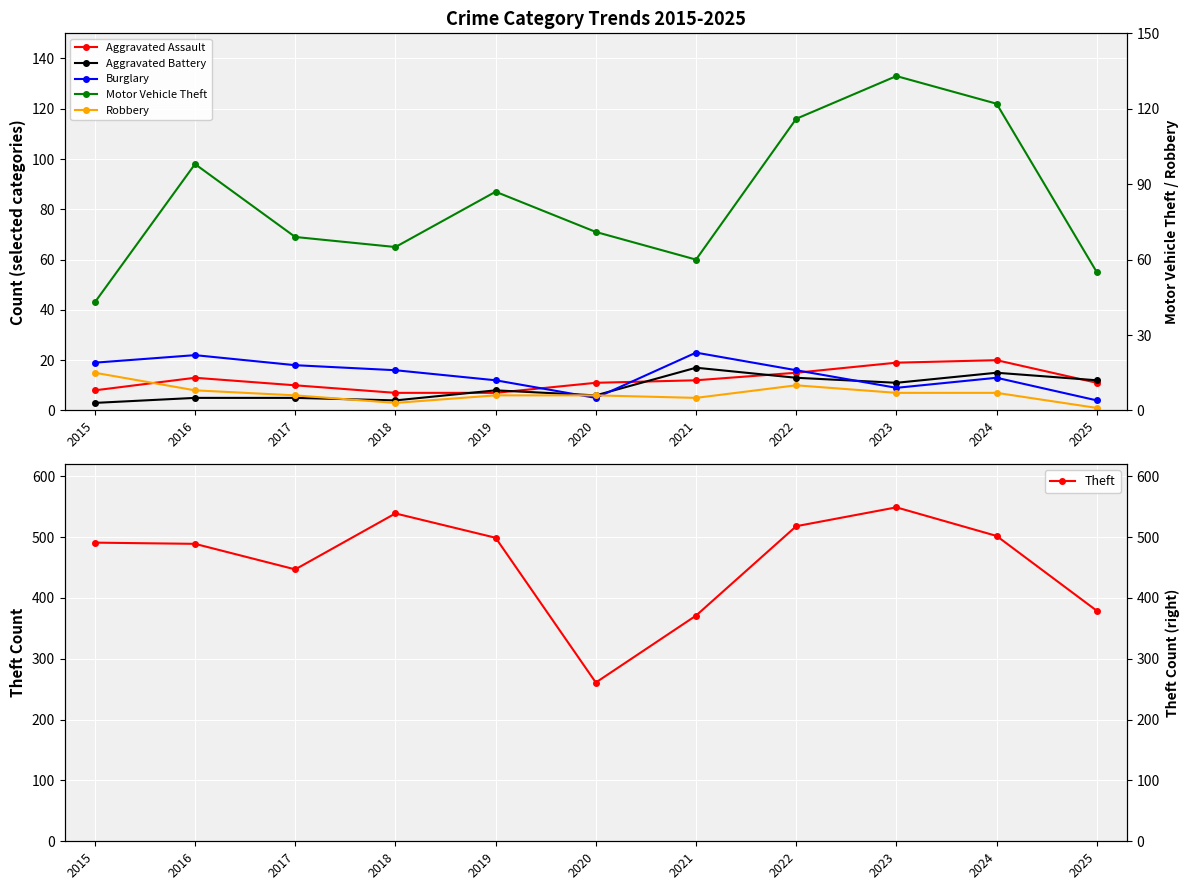

True or false: Aggravated Assault has a value of 12 at 2021.

True